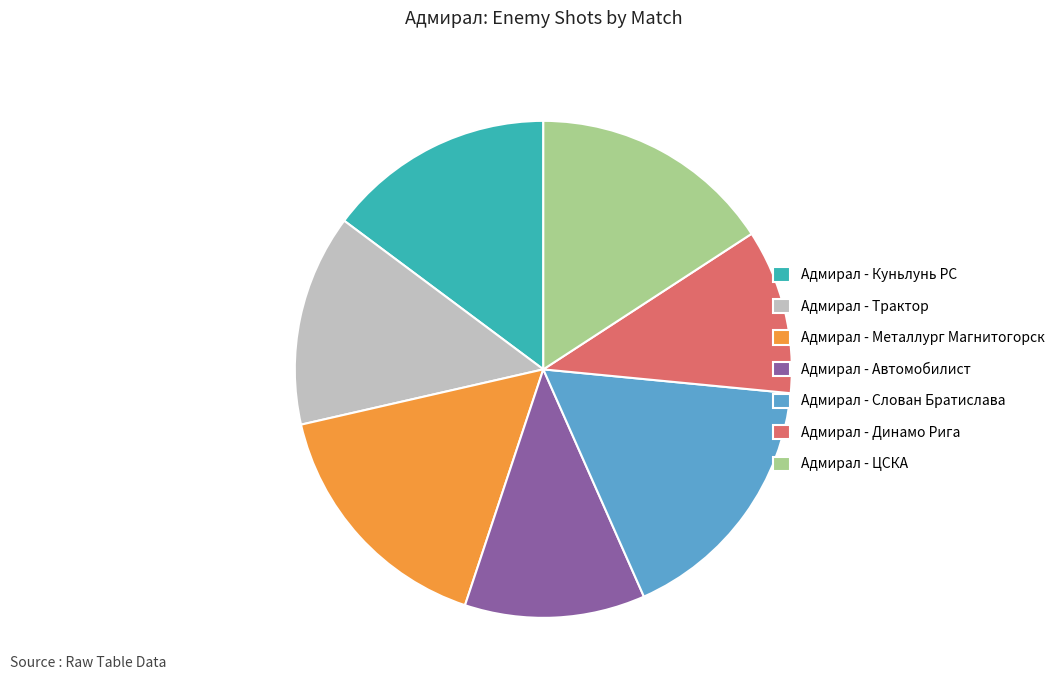

Approximately how many times larger is the value at Адмирал - Динамо Рига compared to Адмирал - Металлург Магнитогорск?

0.7